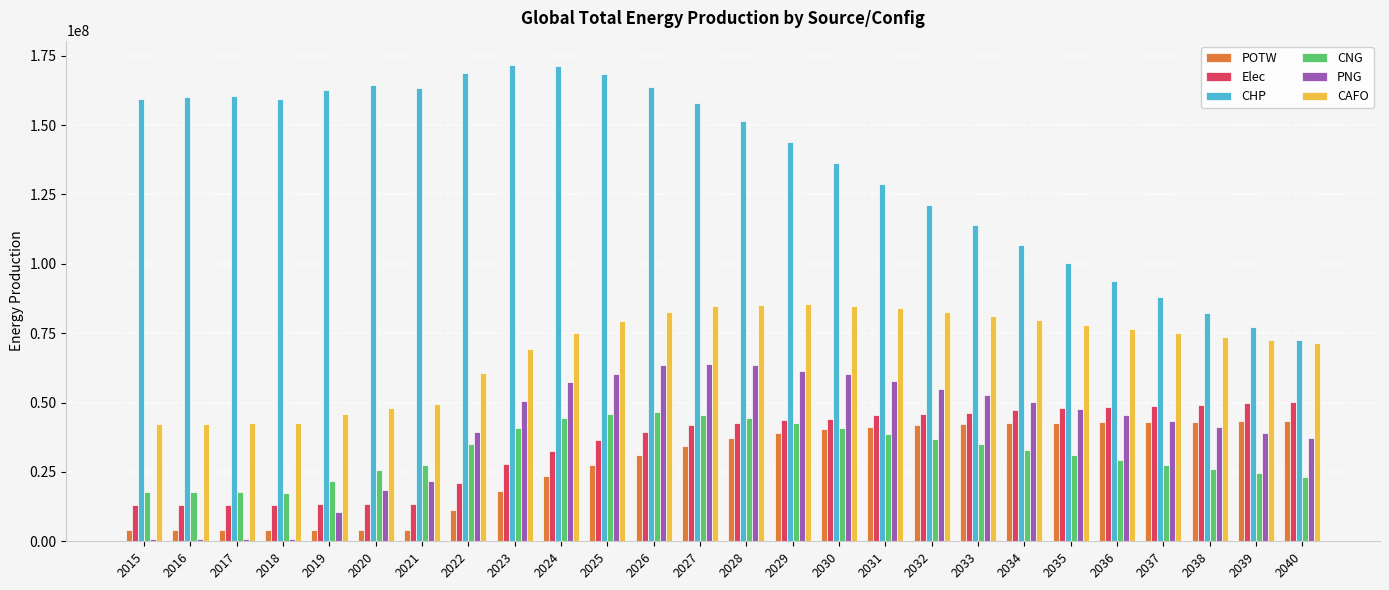

How many bars are there in total?

156